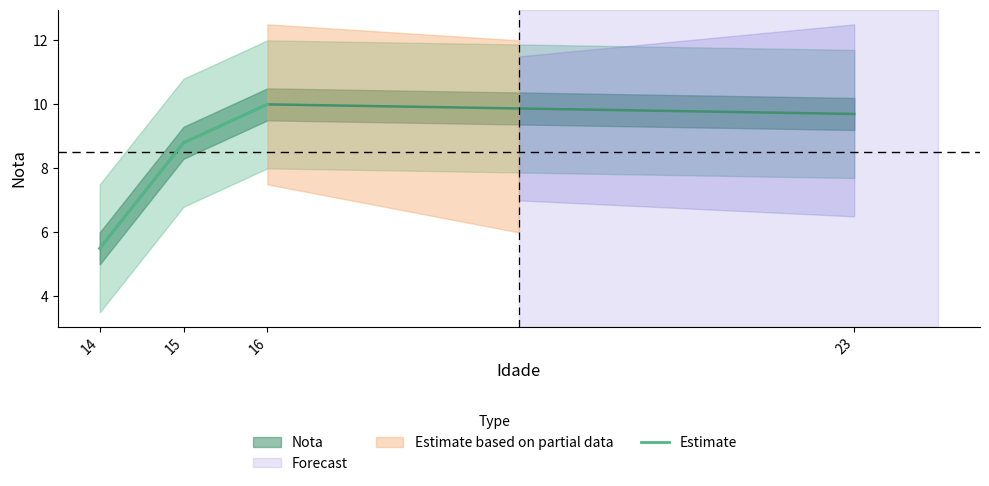

Between 15 and 16, which is larger?

16